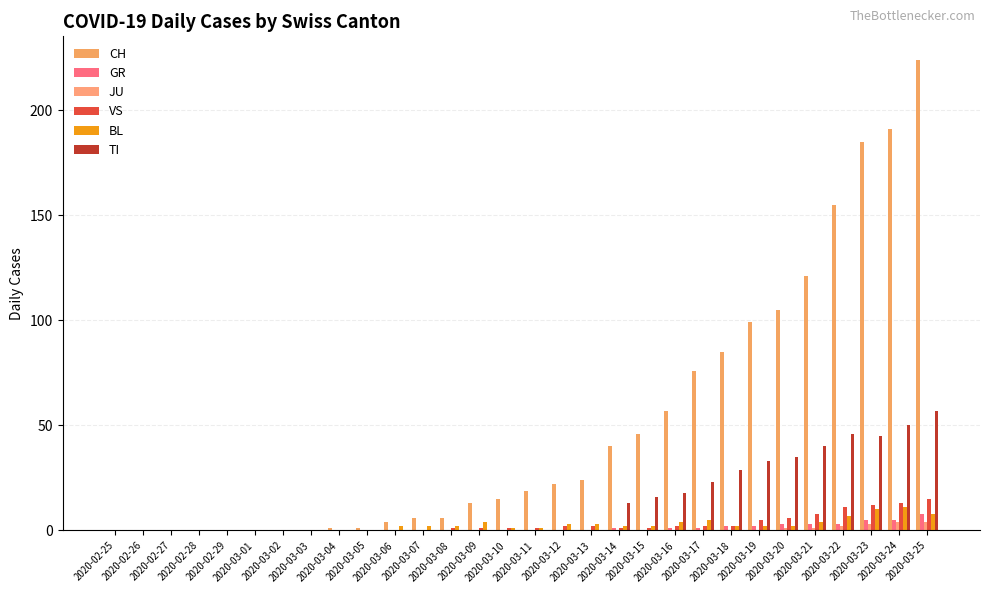

Which category has the lowest value in the JU series?

2020-02-25